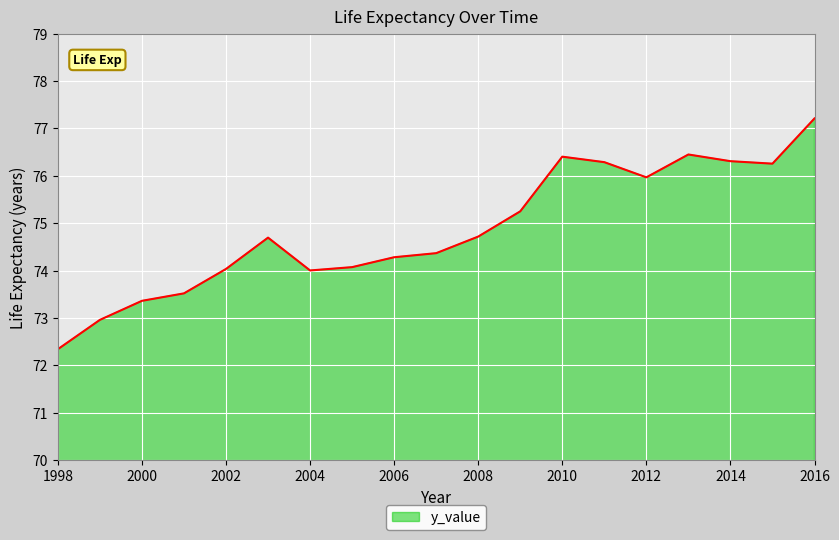

What is the average value?

74.9